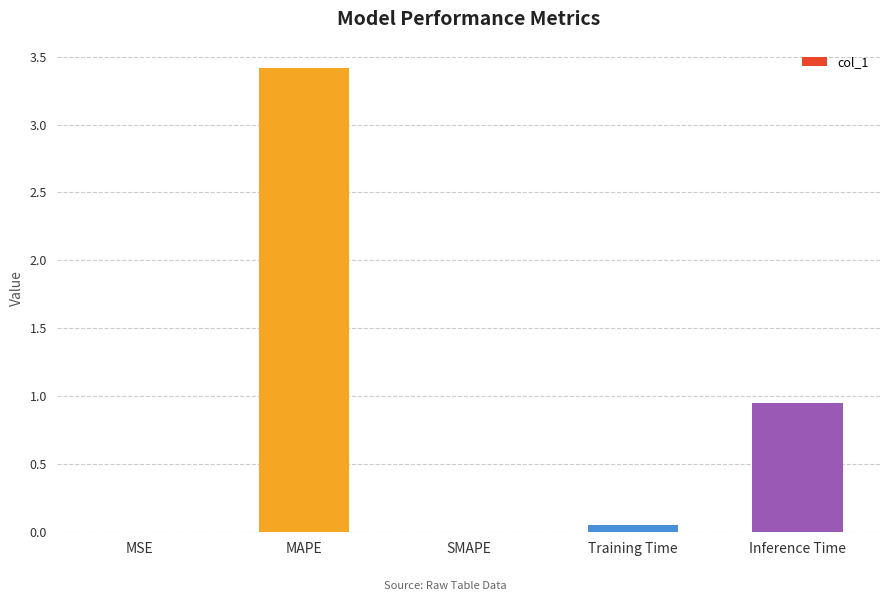

At which label is the value closest to 1?

Inference Time